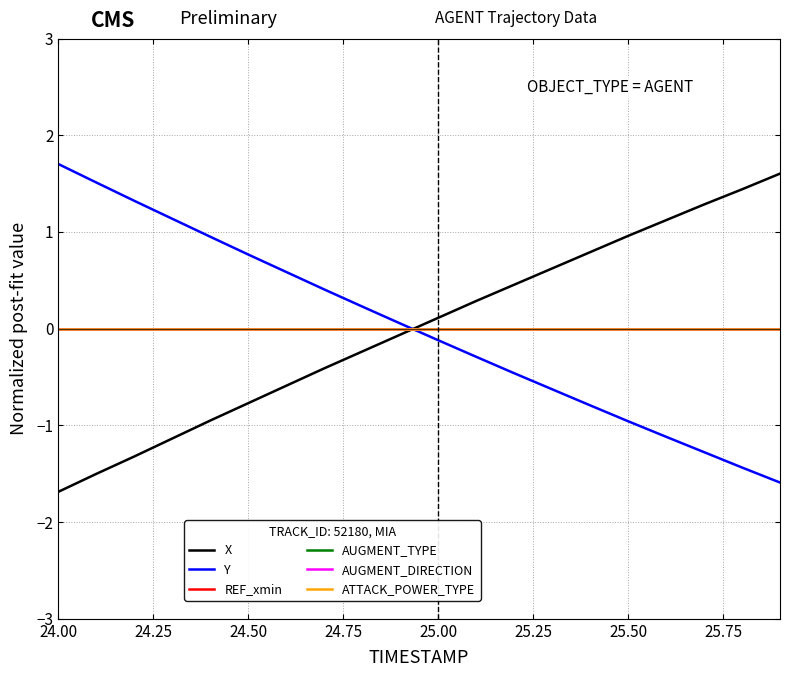

Rank the series by their maximum value, from lowest to highest.

REF_xmin, AUGMENT_TYPE, AUGMENT_DIRECTION, ATTACK_POWER_TYPE, X, Y